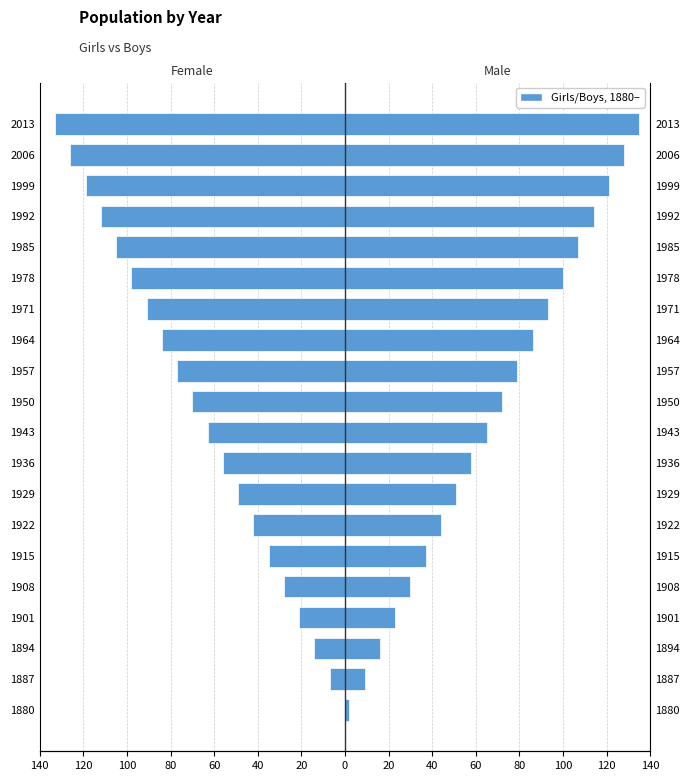

How many values in the Boys series exceed 72?

9